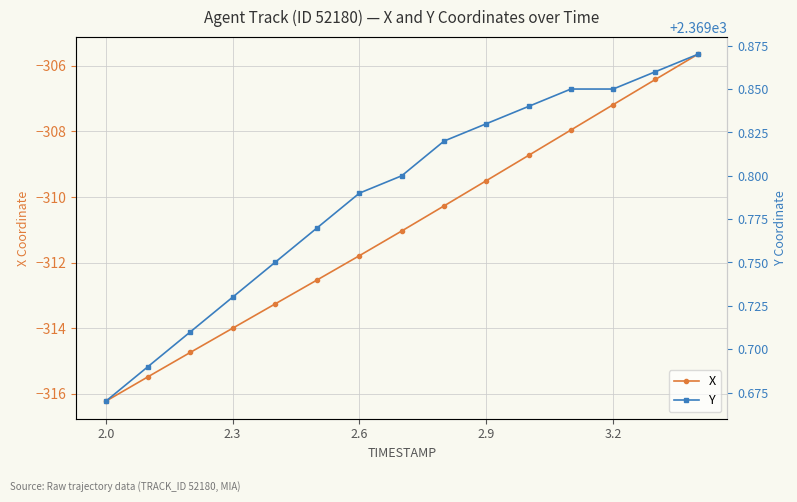

True or false: X has a value of -311.8 at 2.6.

True